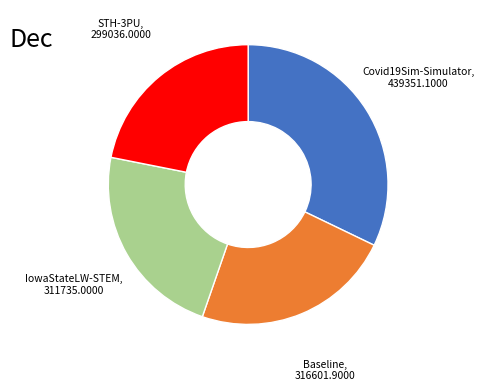

How many slices are in this pie chart?

4